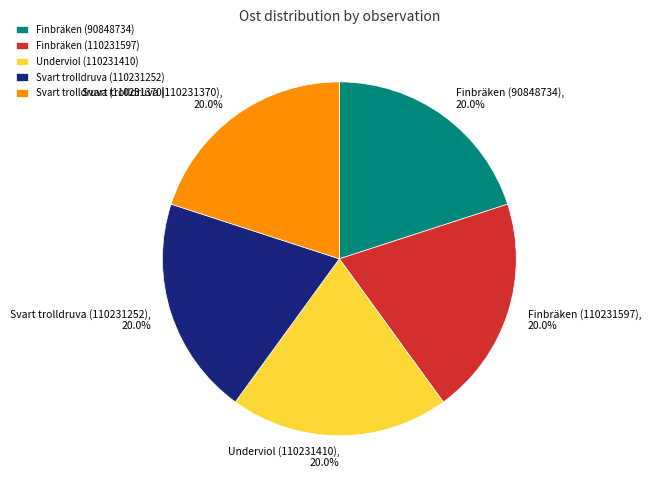

What is the ratio of the value at Finbräken (110231597) to the value at Svart trolldruva (110231370)?

1.0